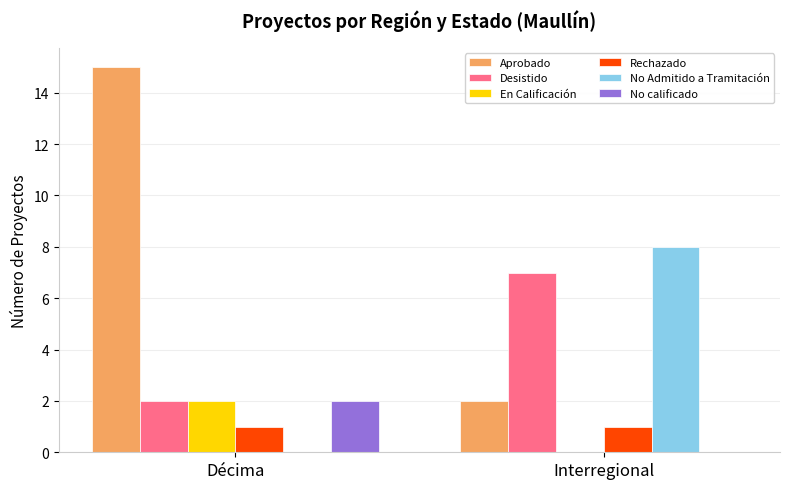

How many series are shown in this chart?

6